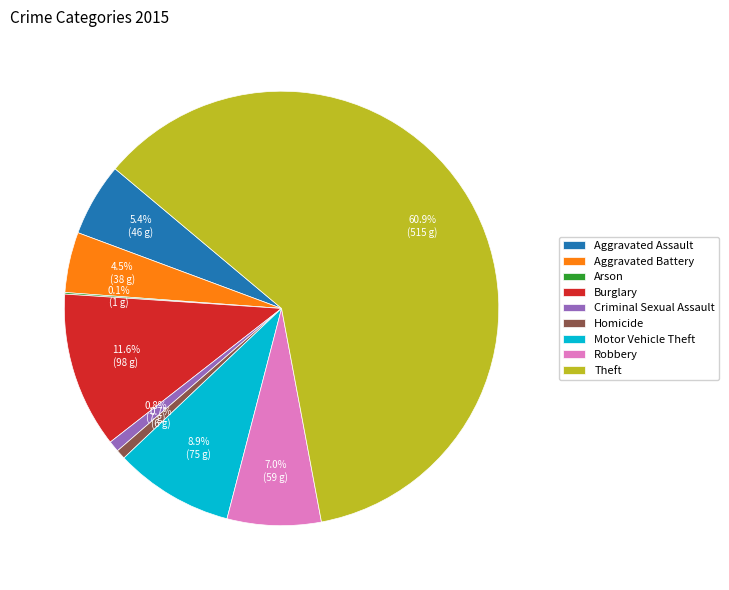

Which category has the biggest portion of the pie?

Theft